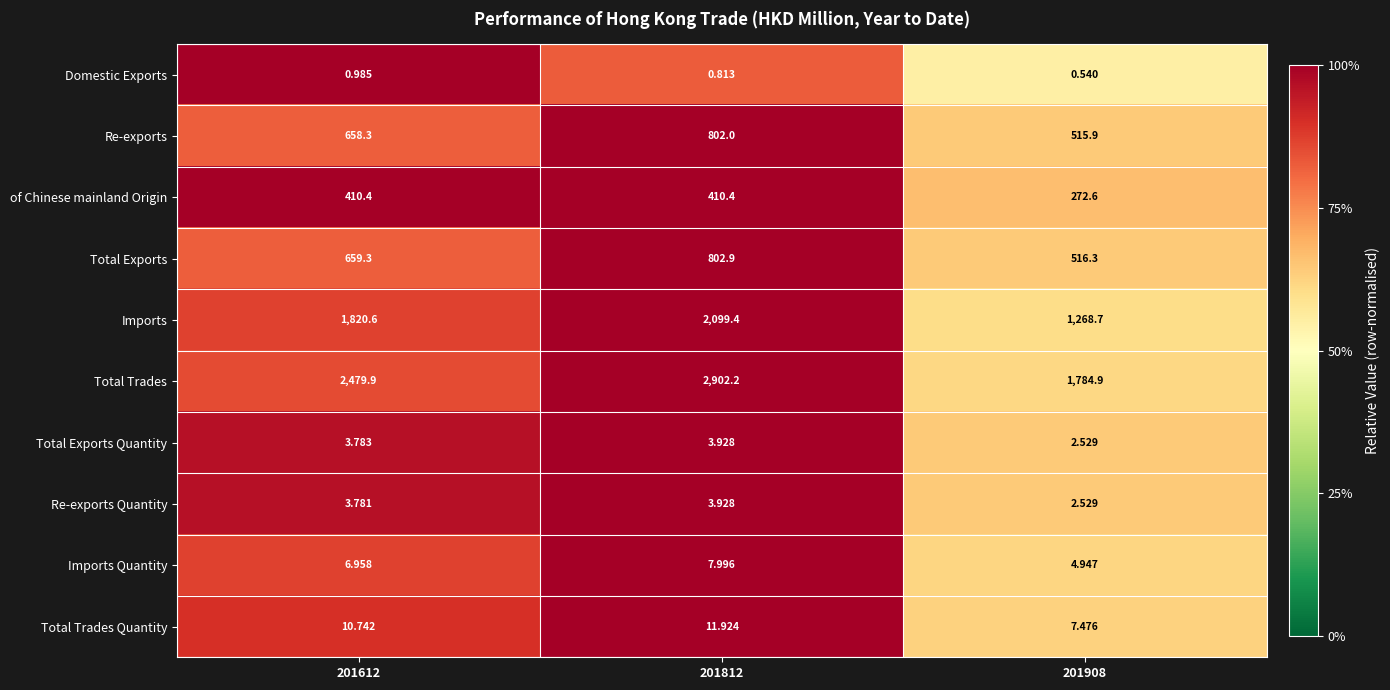

At how many categories does at least one series exceed 0?

3